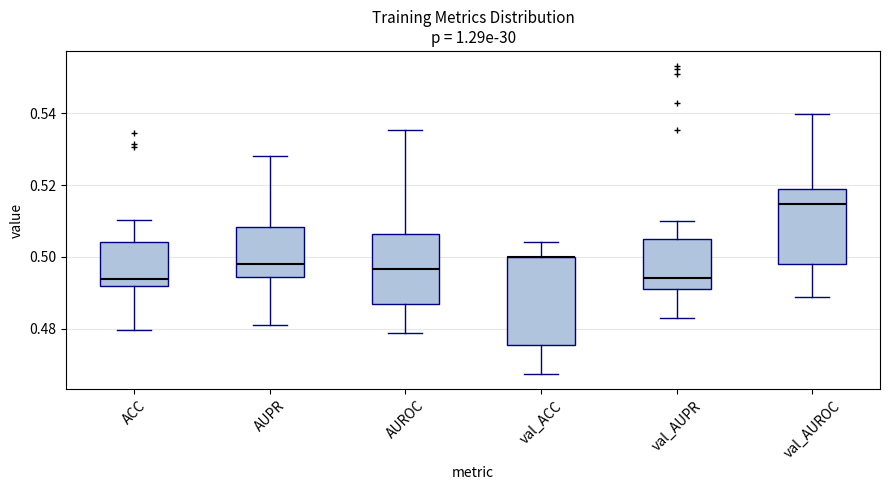

Which box is the tallest, from its lower edge to its upper edge?

val_ACC